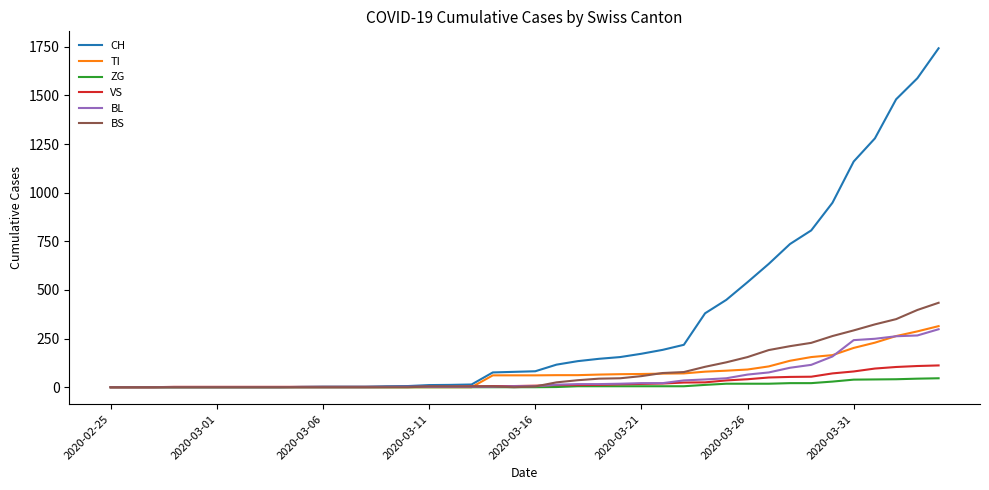

How many distinct data groups are displayed?

6